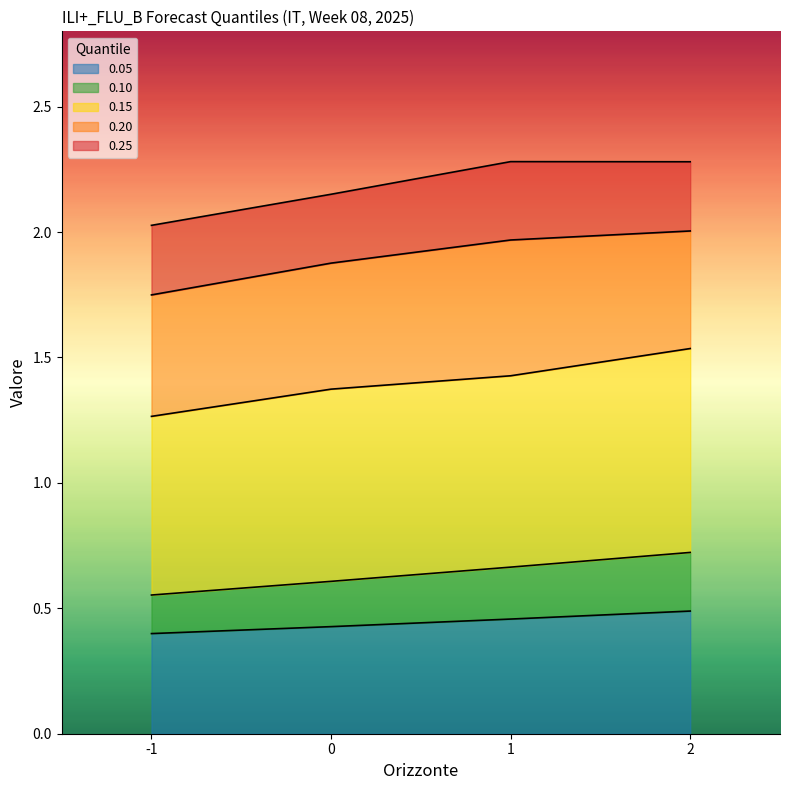

Count the 0.15 values in the range 1 to 2.

4